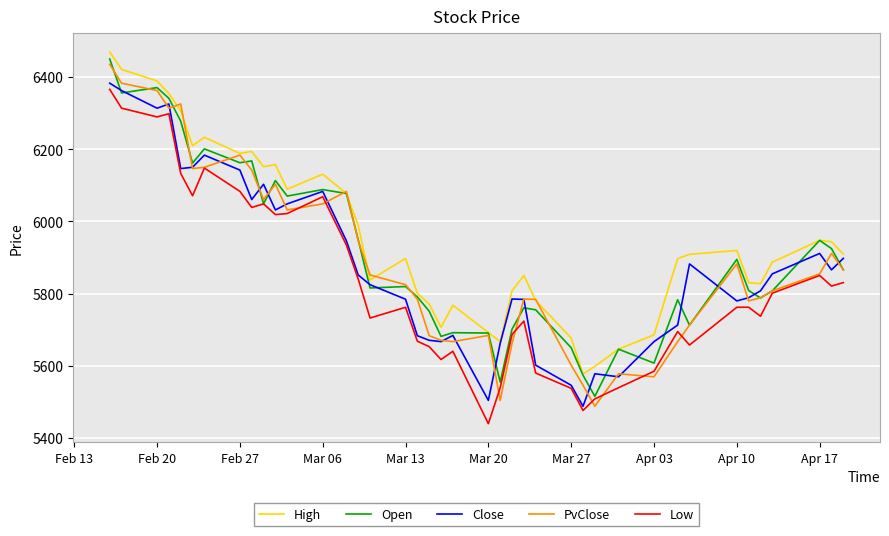

What are all the series names shown in the legend?

High, Open, Close, PvClose, Low